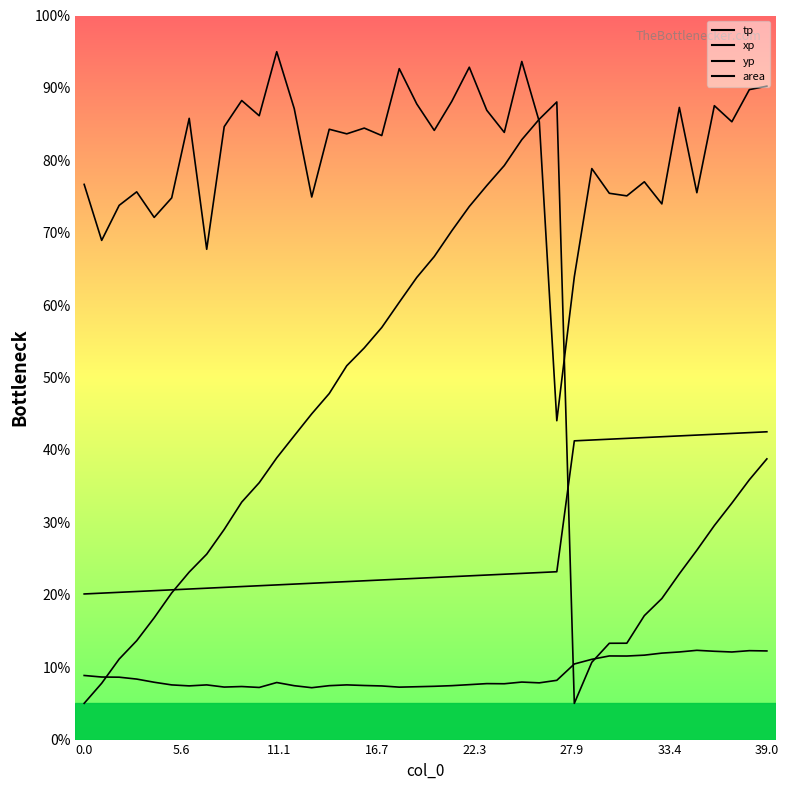

True or false: area and tp cross at least once.

False